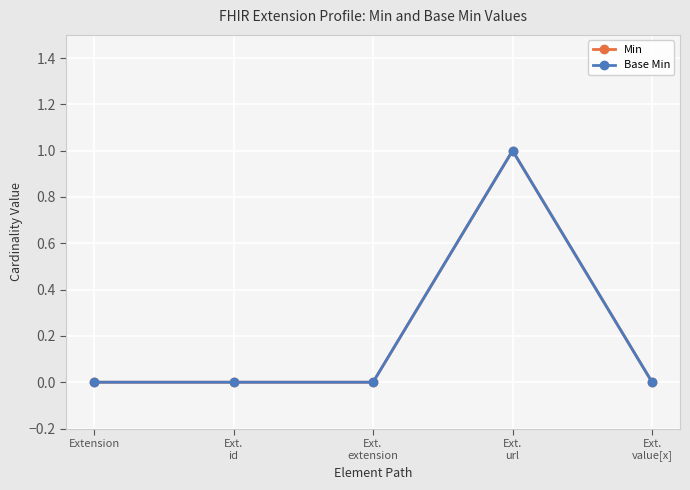

Does the chart have visible grid lines?

Yes